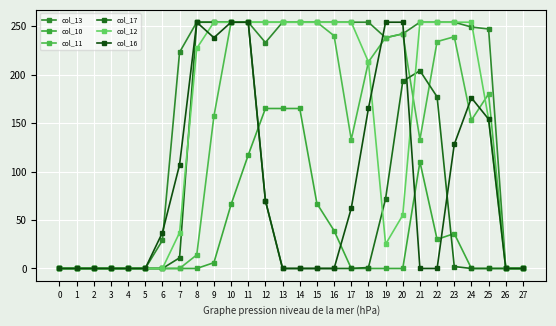

Which has a higher value, 14 or 23?

14